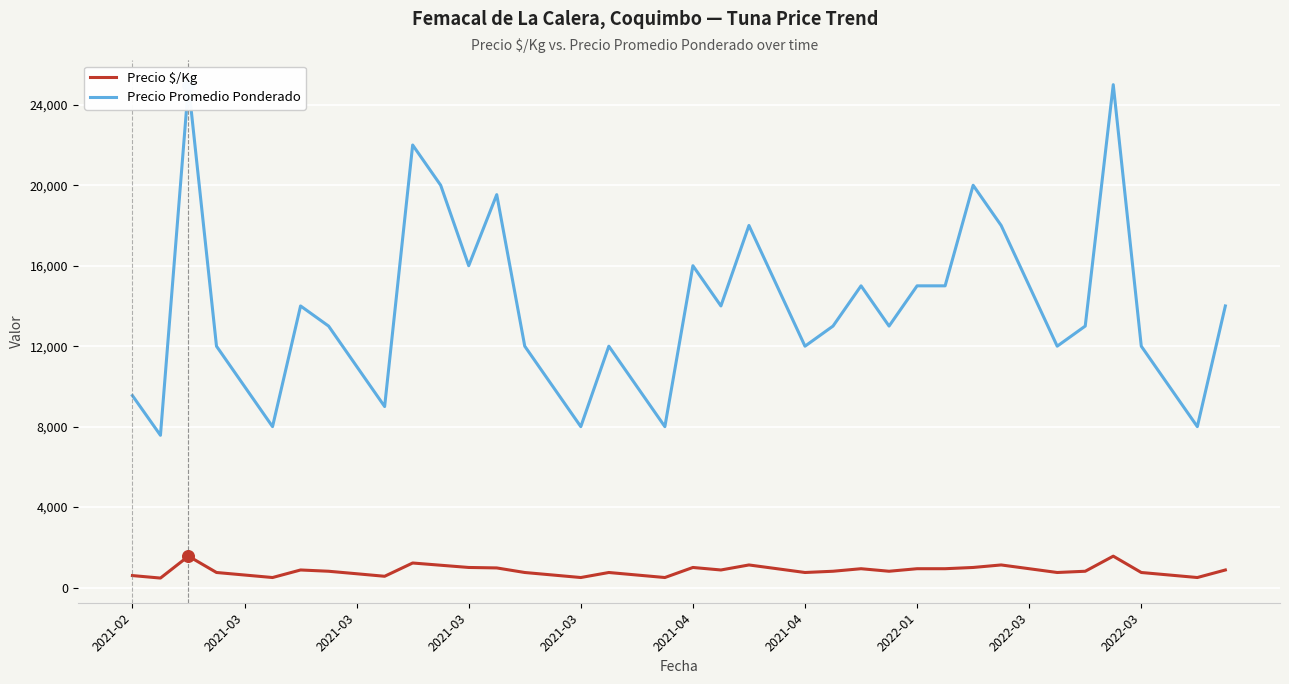

What are all the series names shown in the legend?

Precio $/Kg, Precio Promedio Ponderado